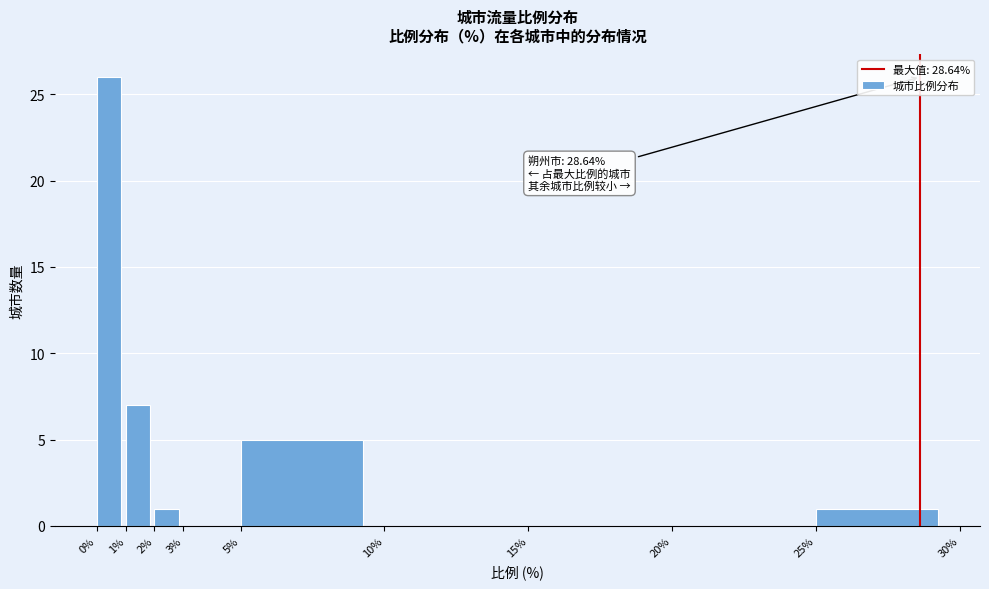

Which range on the x-axis has the tallest bar?

0% to 1%